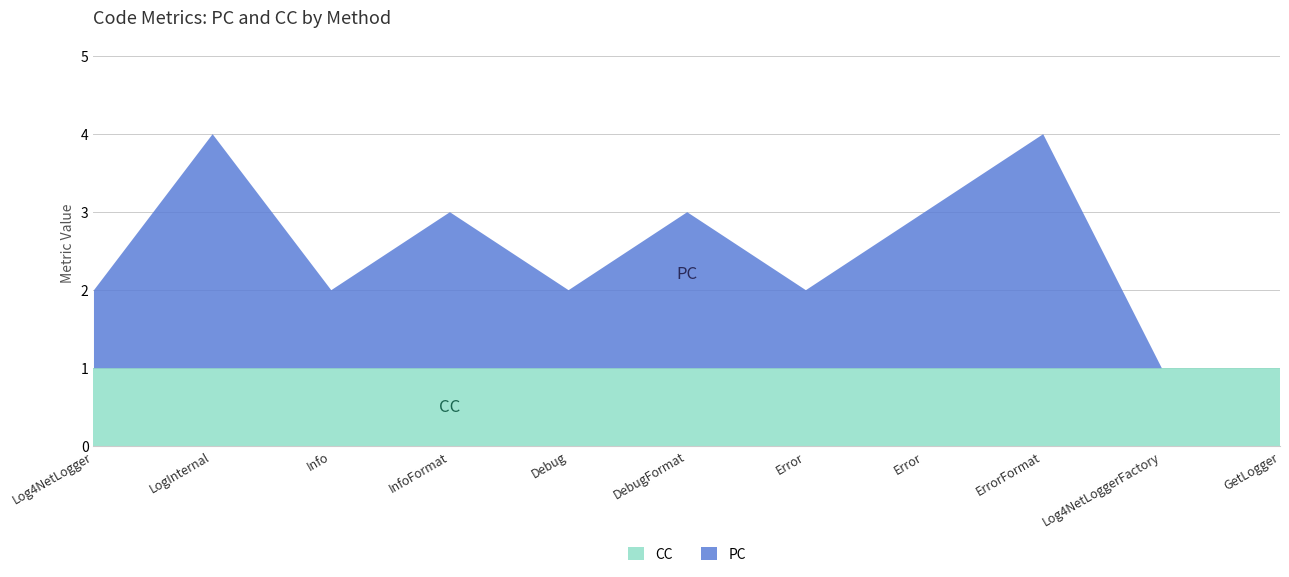

How many categories are shown in the chart?

11